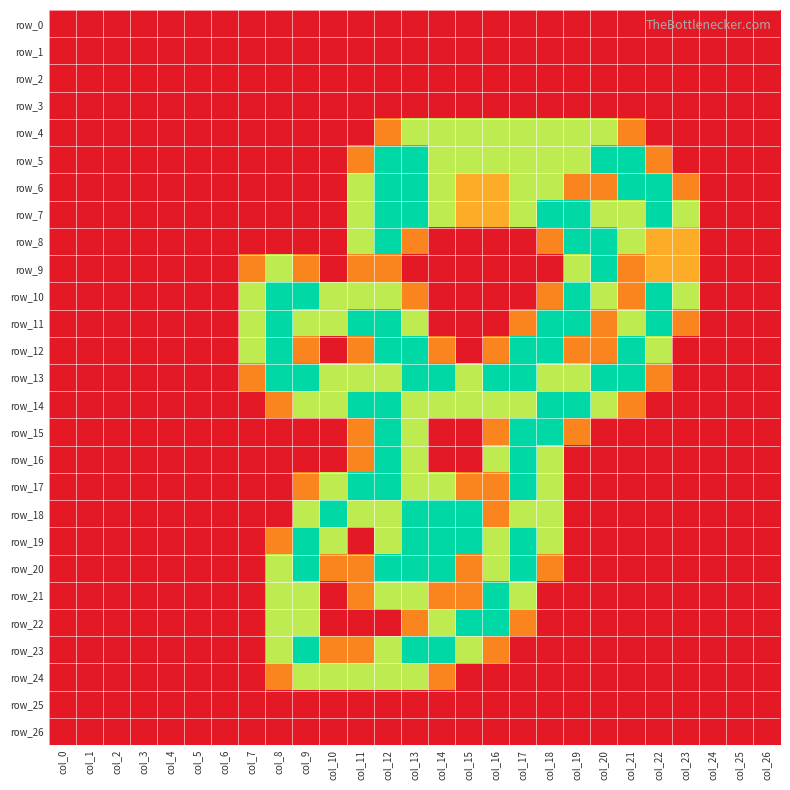

True or false: row_5 has a value of 1.2 at col_2.

False